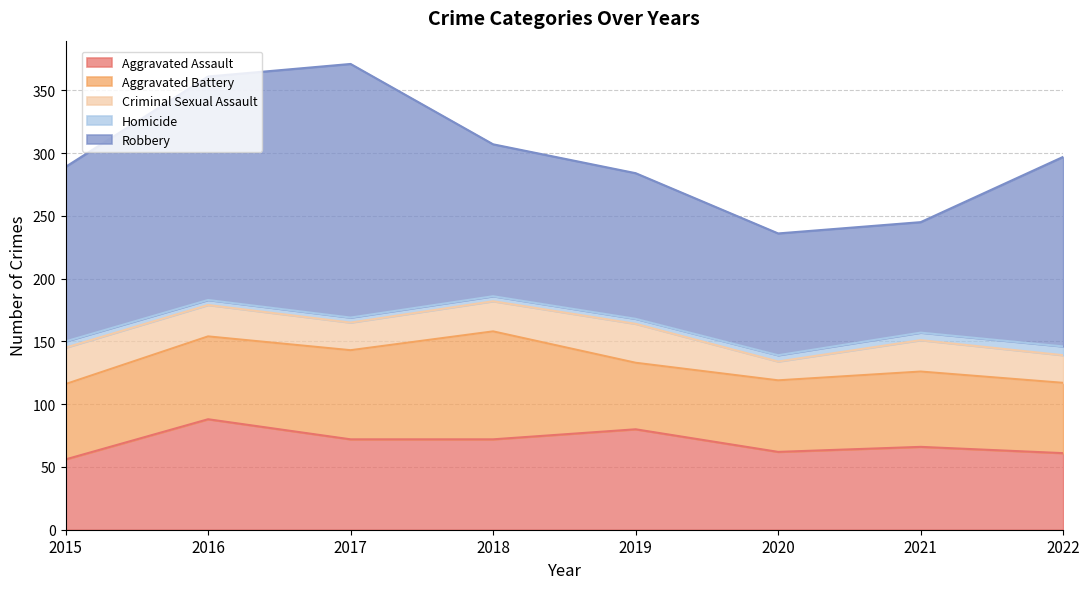

The value of Criminal Sexual Assault at 2016 is 39. True or false?

False